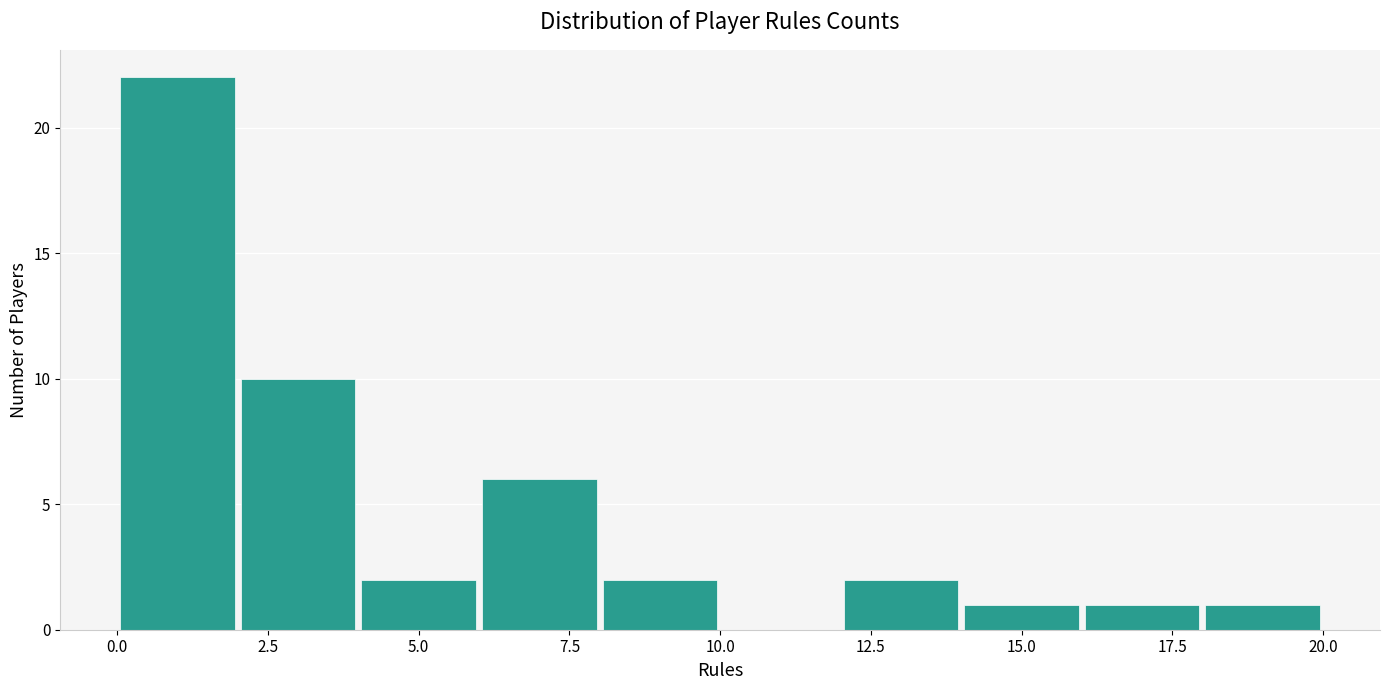

How tall is the bar that spans 16 to 18 on the x-axis? The values are not printed on the chart, so give them approximately, as read against the axis.

1